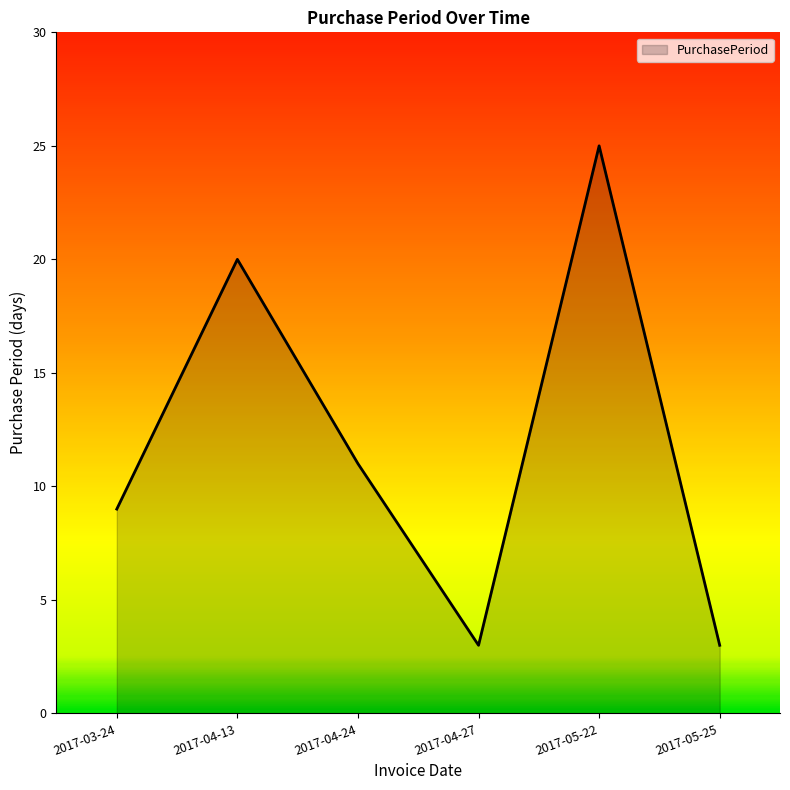

How many values are below 11?

3